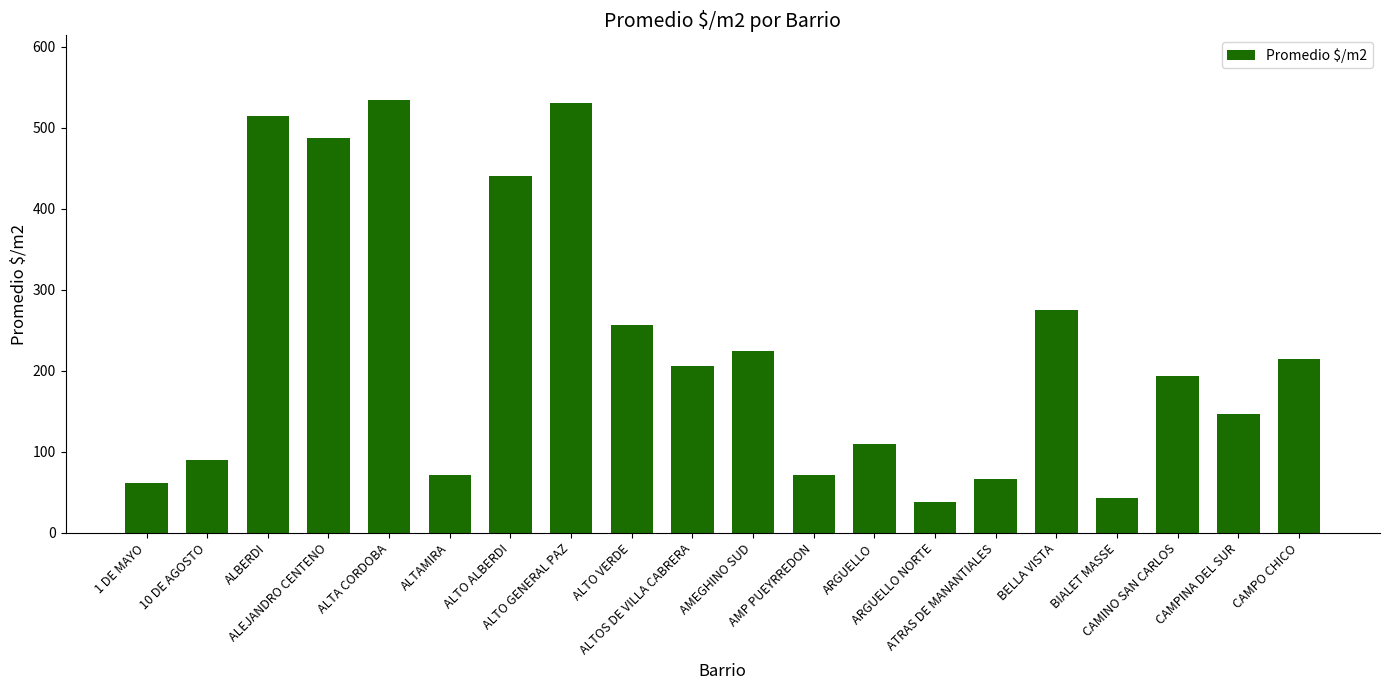

Does the chart contain stacked bars?

No